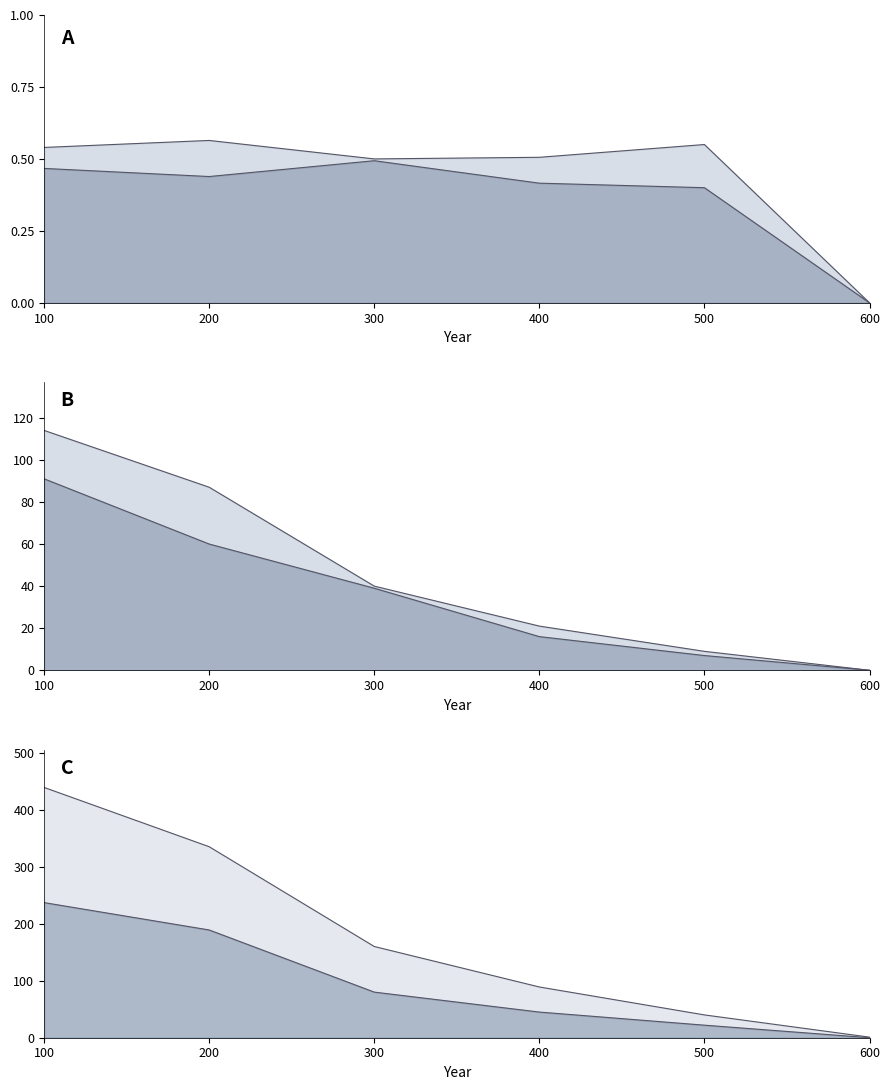

Reading right to left, what are all the values shown in this chart?

n: 1.0	40.0	89.0	160.0	335.0	439.0
n_male: 0.0	22.0	45.0	80.0	189.0	237.0
n_male_fertile: 0.0	9.0	21.0	40.0	87.0	114.0
n_female_fertile: 0.0	7.0	16.0	39.0	60.0	91.0
p_male: 0.0	0.6	0.5	0.5	0.6	0.5
p_fertile: 0.0	0.4	0.4	0.5	0.4	0.5